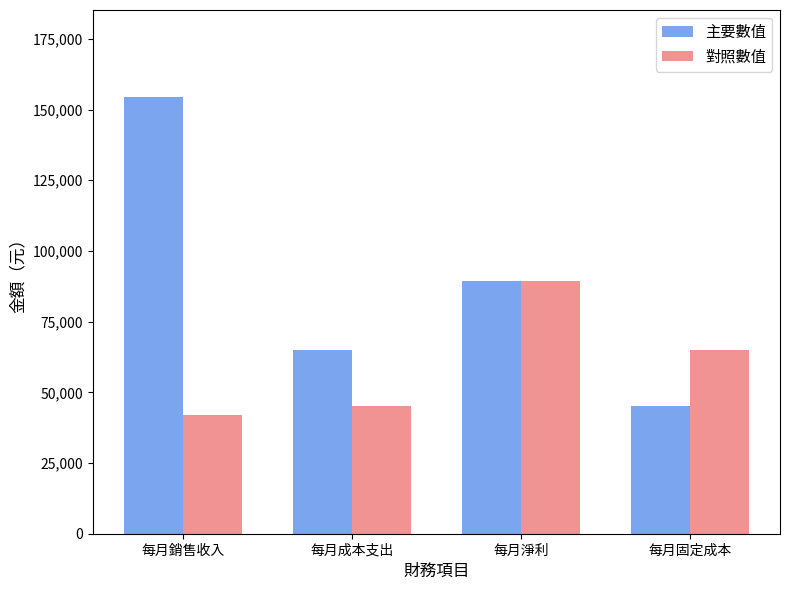

What value does the 主要數值 series have at 每月固定成本?

45000